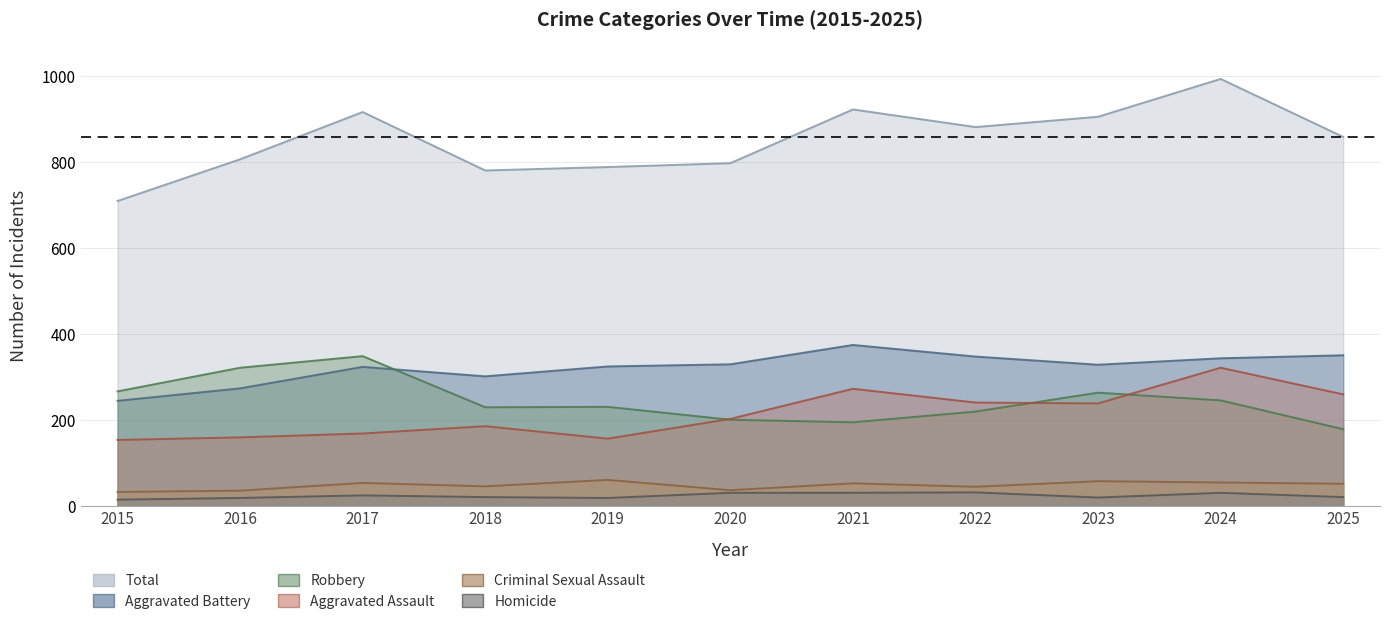

Which series has the largest total across all categories?

Total